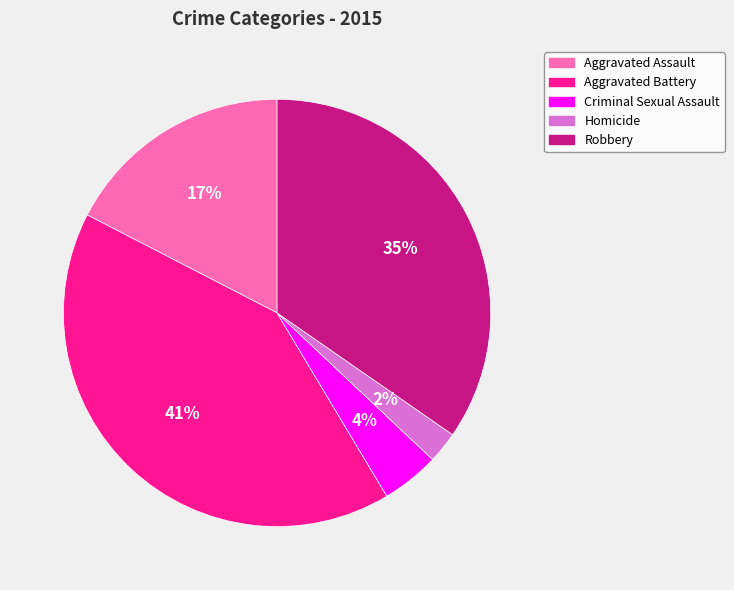

To the nearest percent, what percentage of the pie is Criminal Sexual Assault?

4%